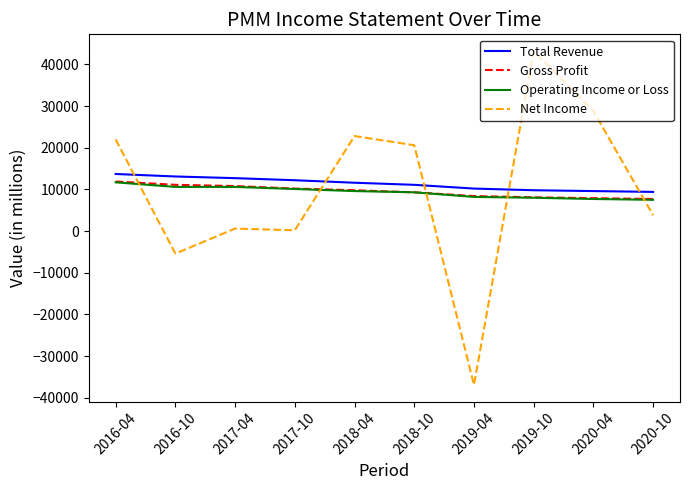

Which series has the largest range (max minus min)?

Net Income